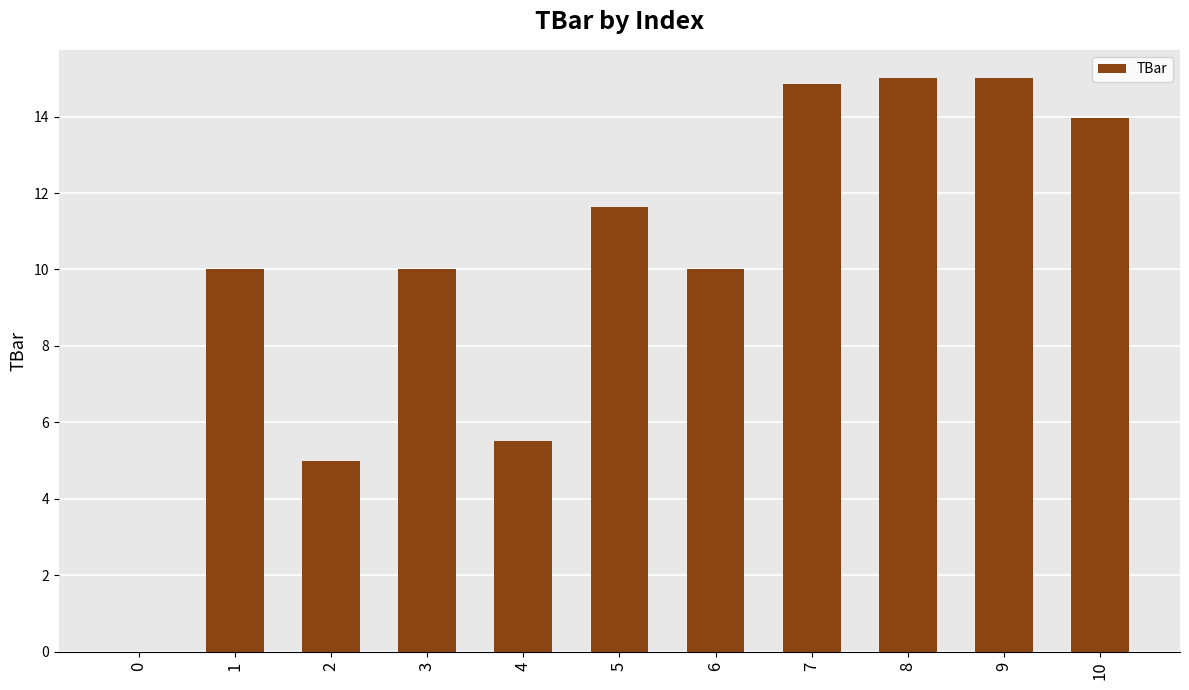

How many series are shown in this chart?

1